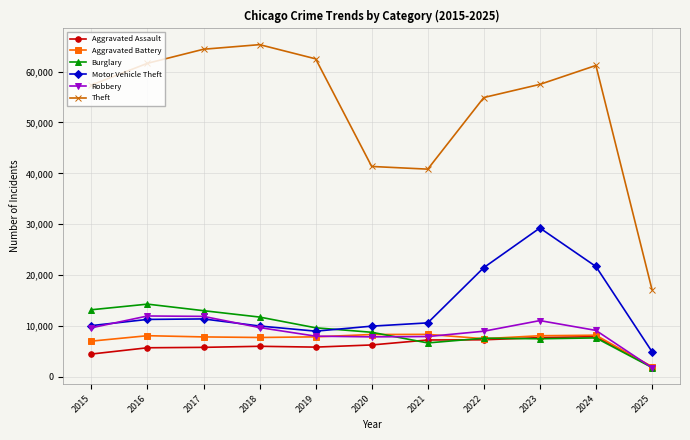

The Robbery series shows 9681 at 2018. True or false?

True